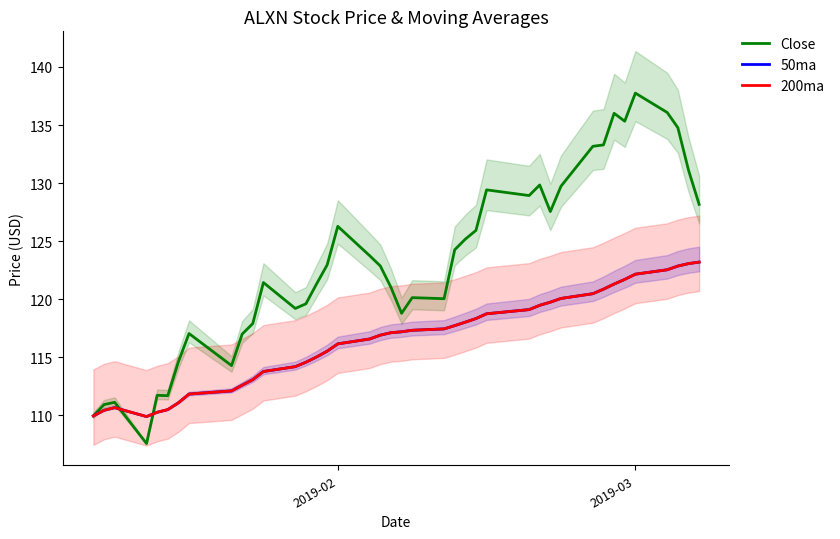

How many lines are shown in the chart?

3